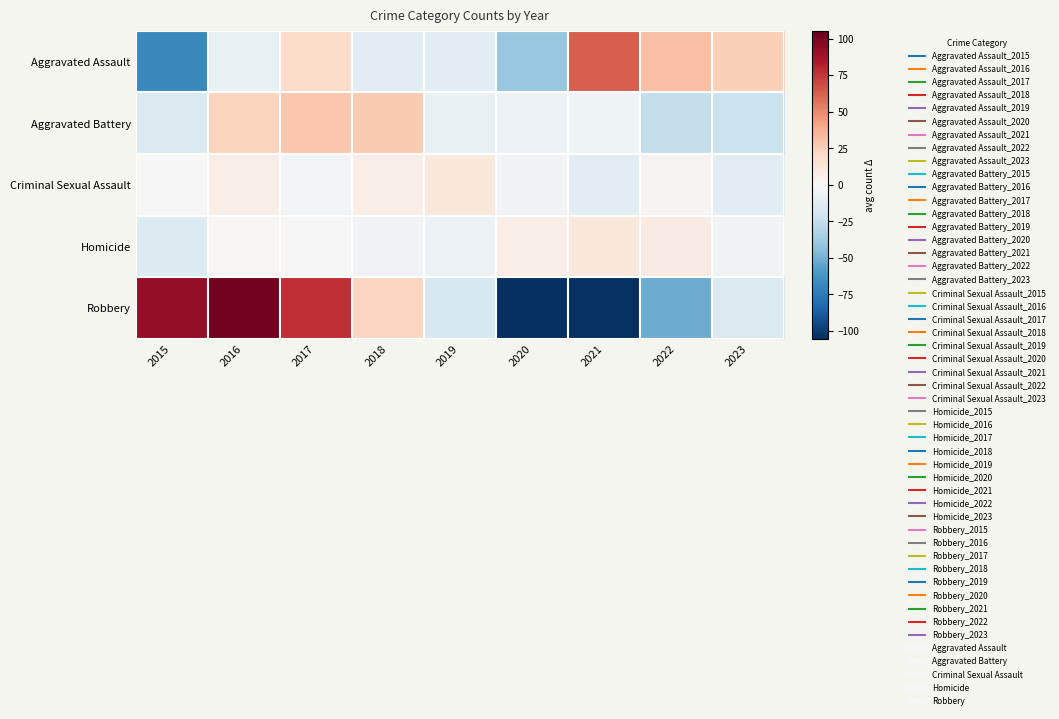

How many distinct data groups are displayed?

5